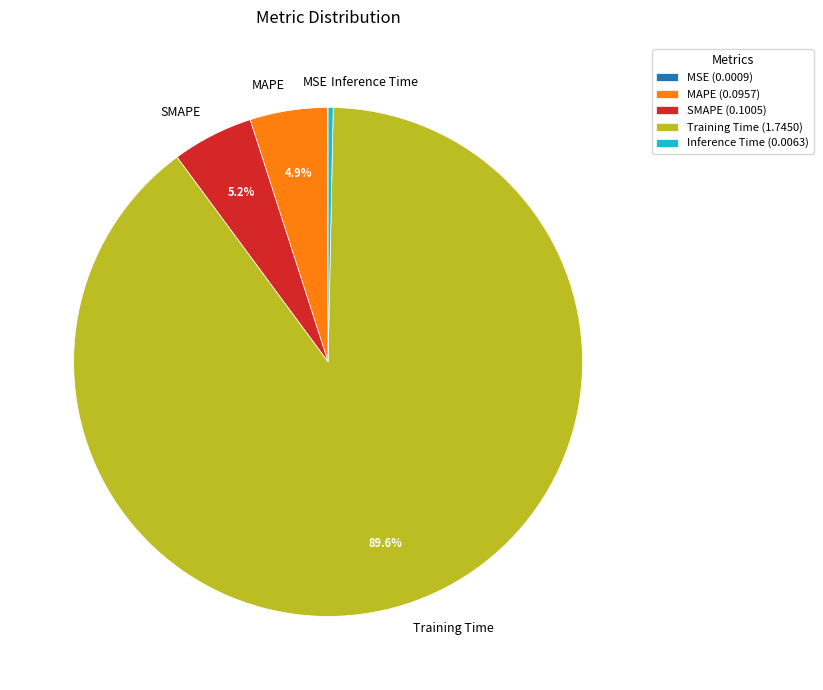

What portion of the pie excludes MAPE?

95.1%